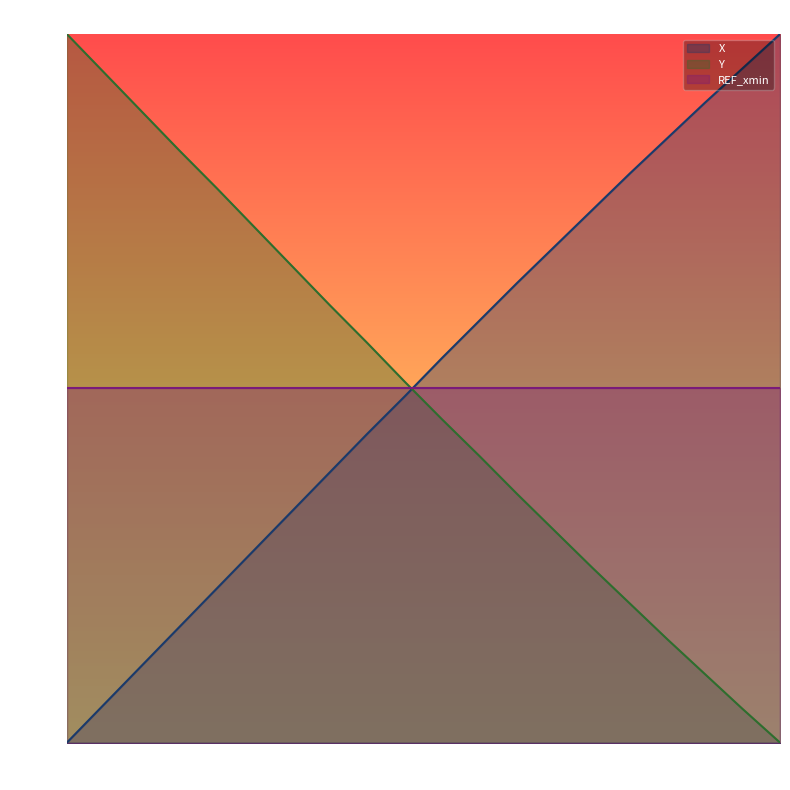

What position from the right is 6.1?

19